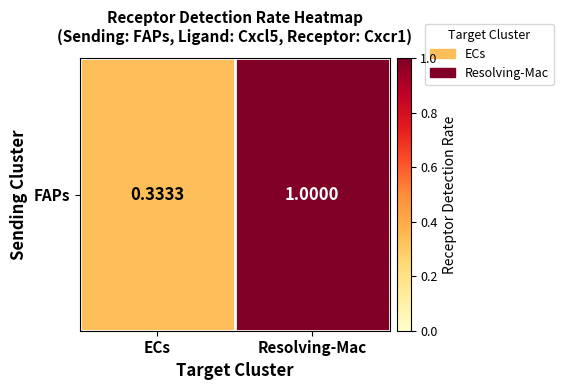

The chart shows a value of 1.6 at Resolving-Mac. True or false?

False